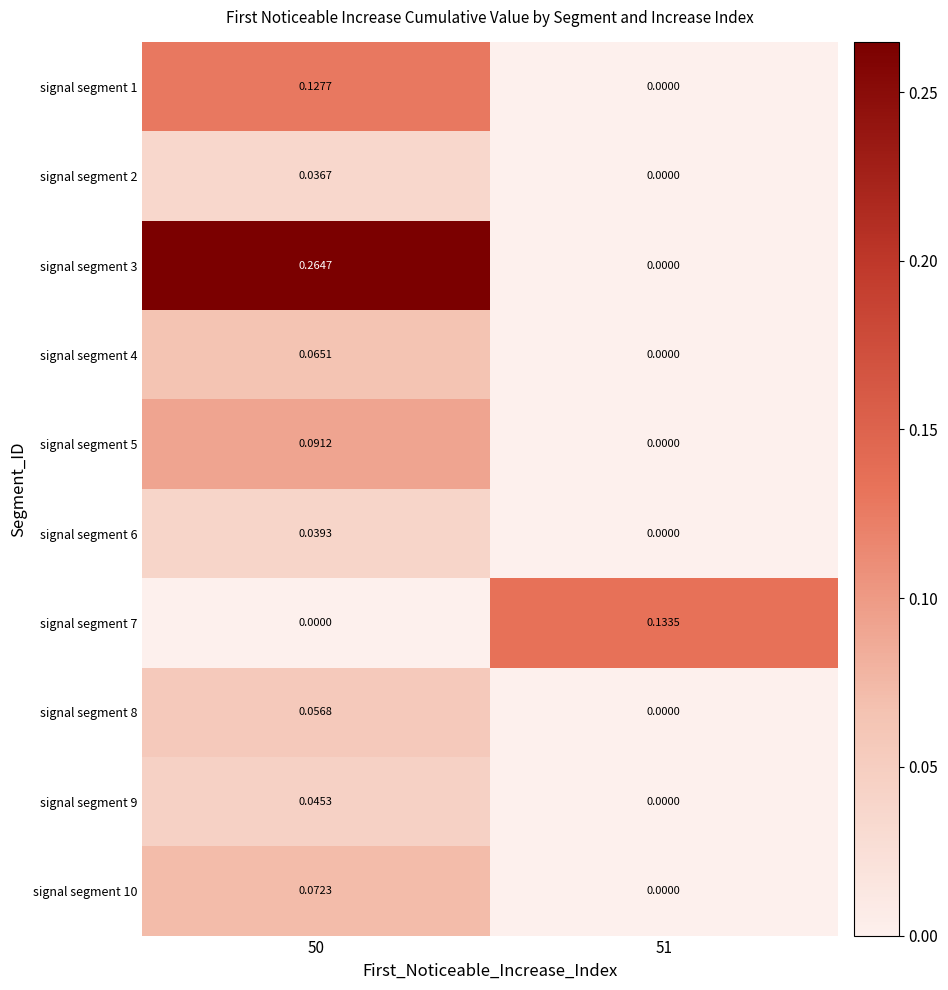

Is the value of signal segment 4 at 50 greater than the value of signal segment 6 at 50?

Yes